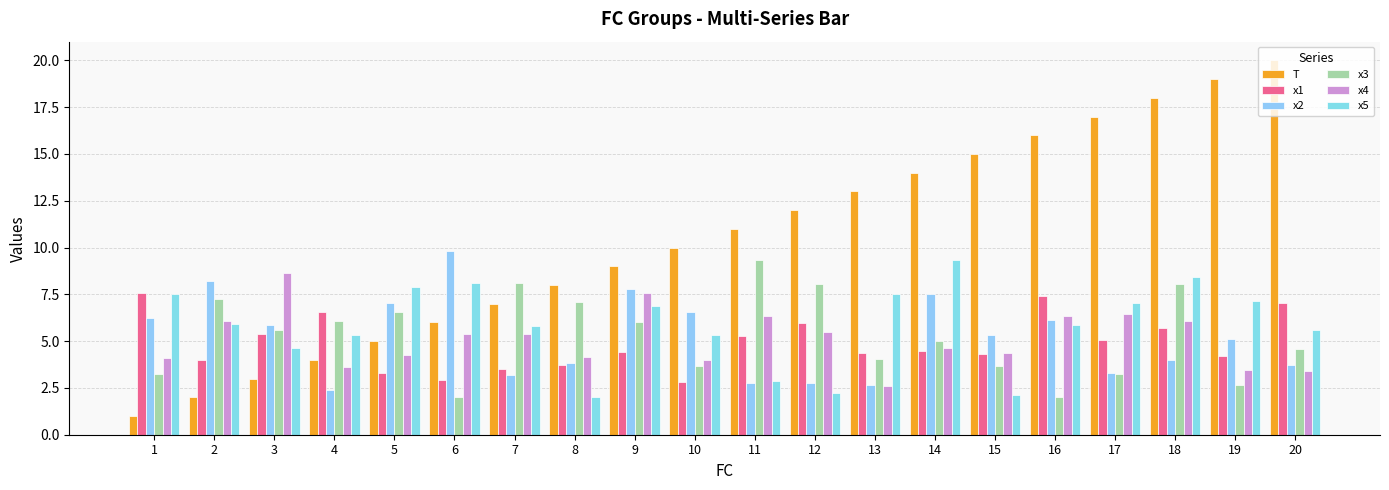

Which series has the widest spread of values?

T